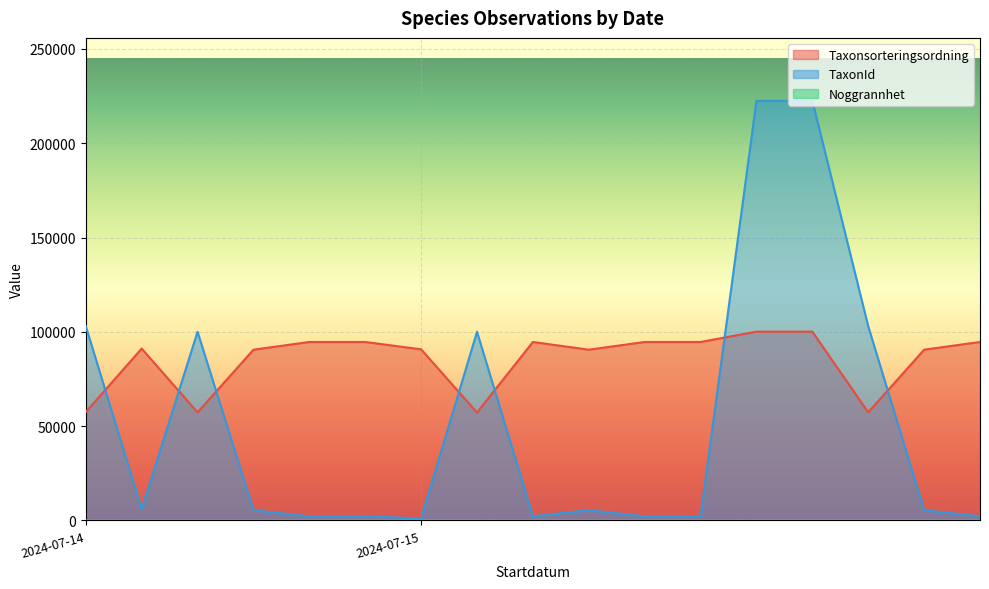

Does the chart display data point markers on the line(s)?

No